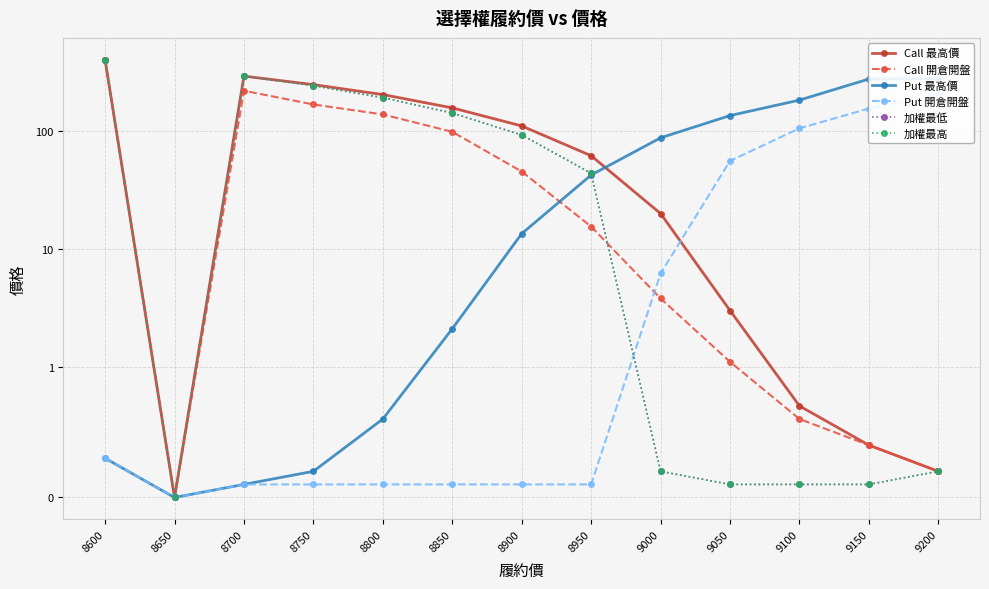

The Call 開倉開盤 series shows 15.5 at 8950. True or false?

True